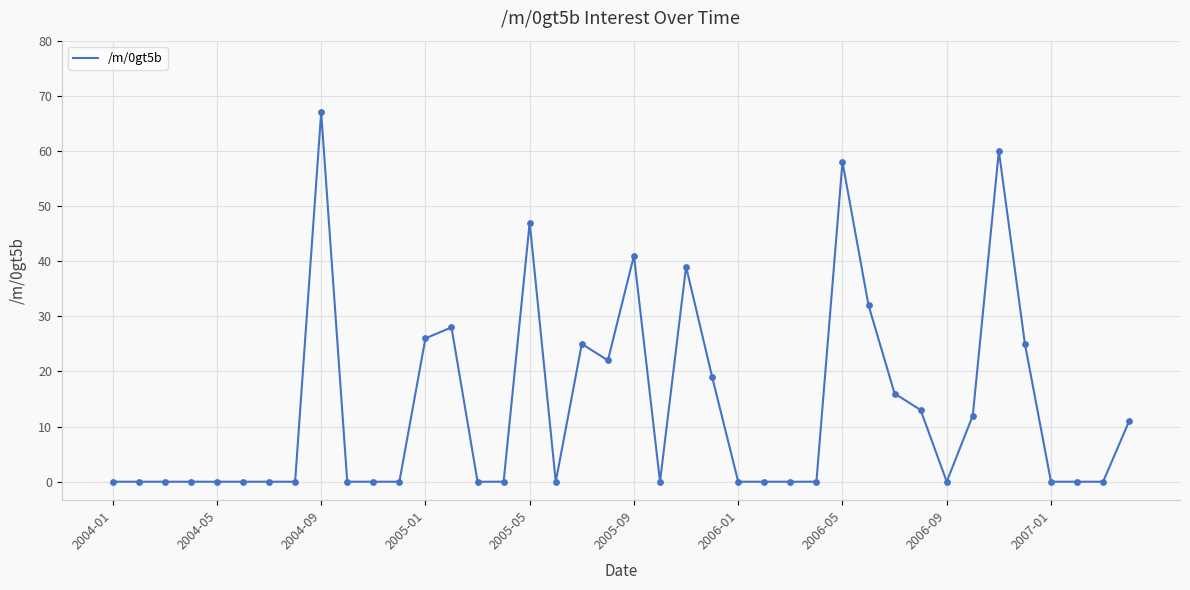

What is the maximum value shown in the chart?

67